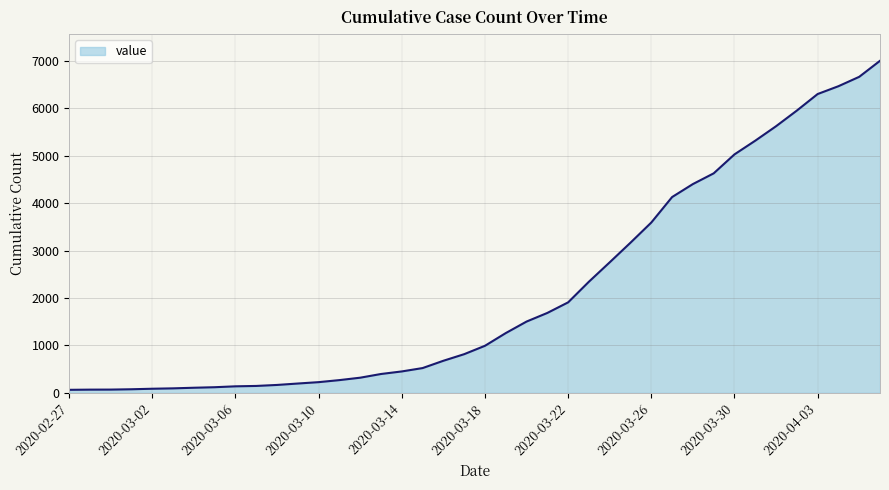

What is the greatest value displayed?

7004